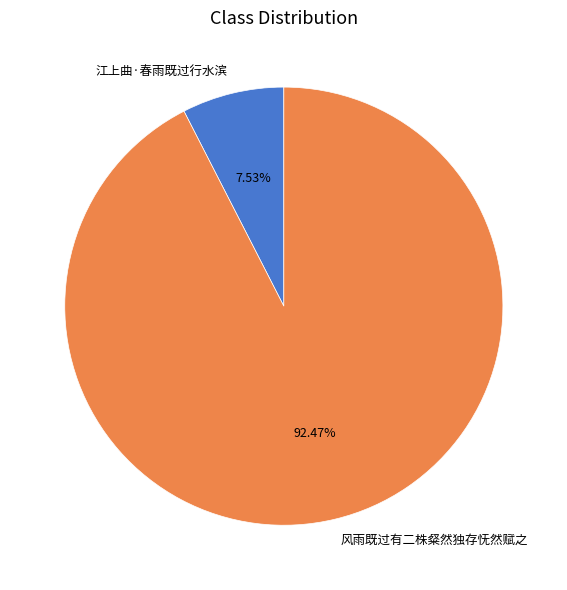

What is the smallest slice in the pie chart?

江上曲·春雨既过行水滨